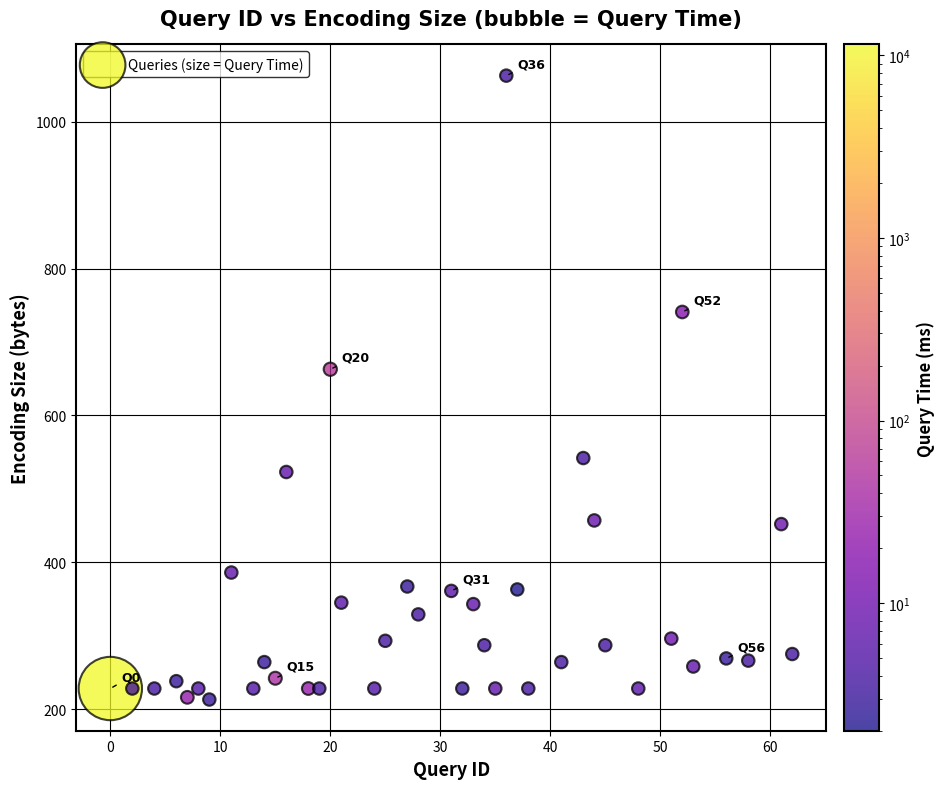

What Y value in the scatter plot is closest to 638?

663